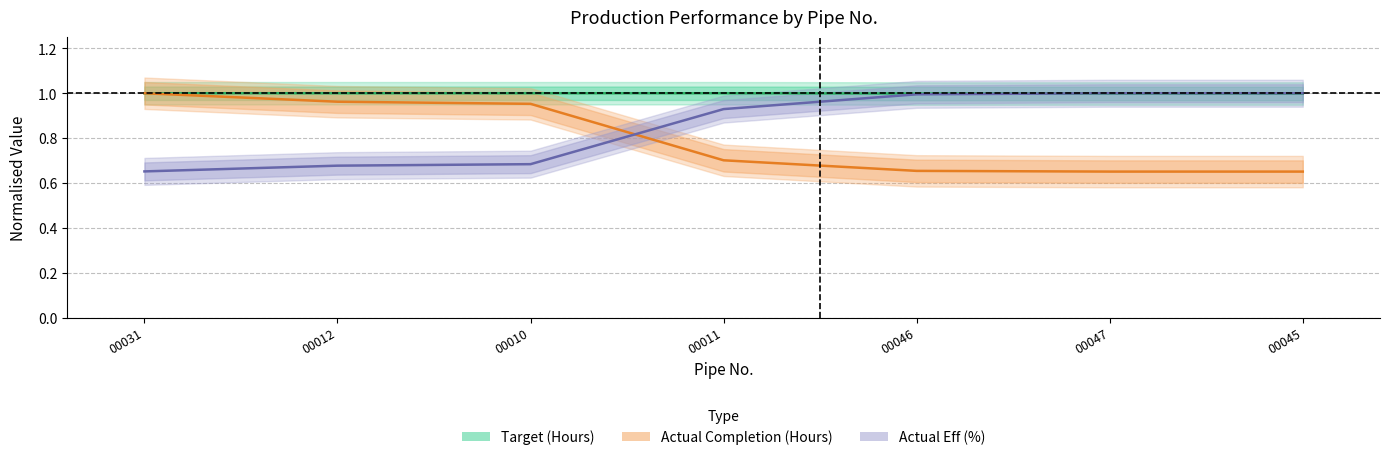

What position from the right is 00046?

3